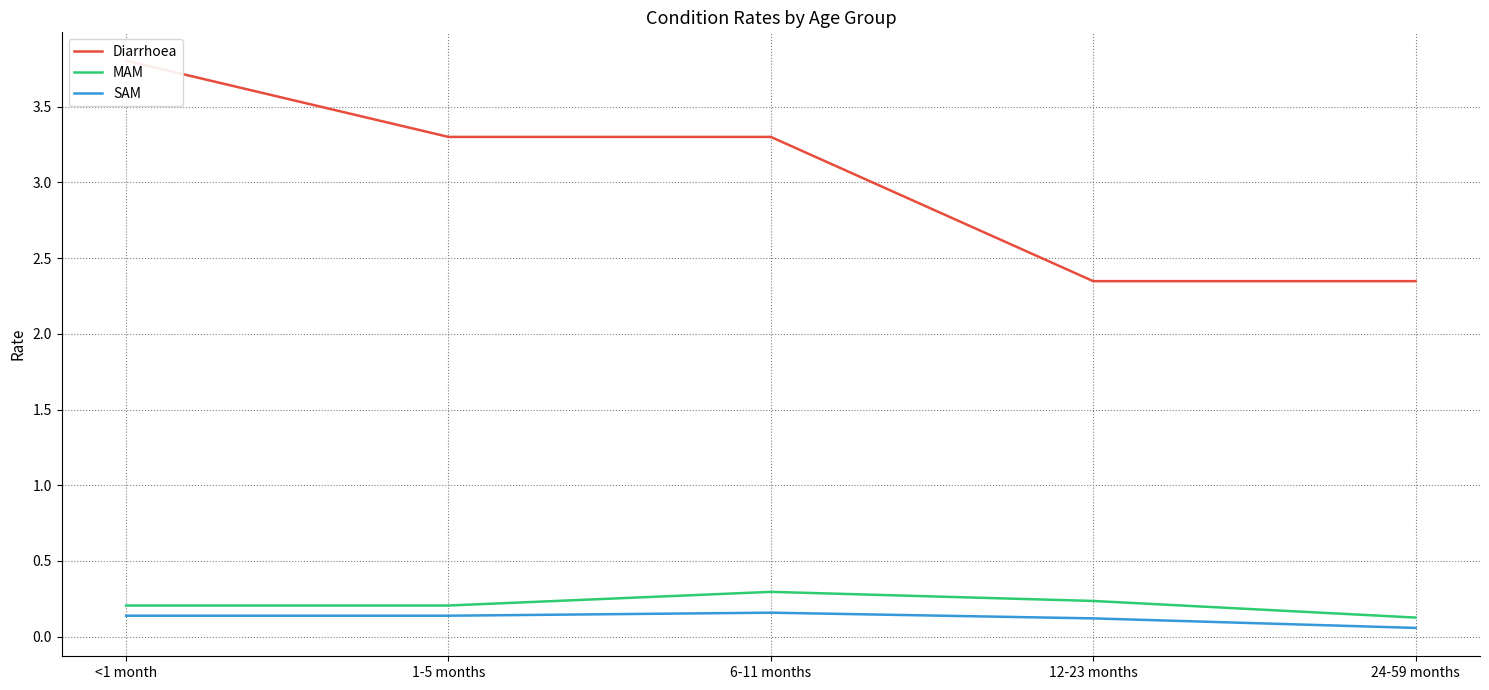

How many lines are shown in the chart?

3